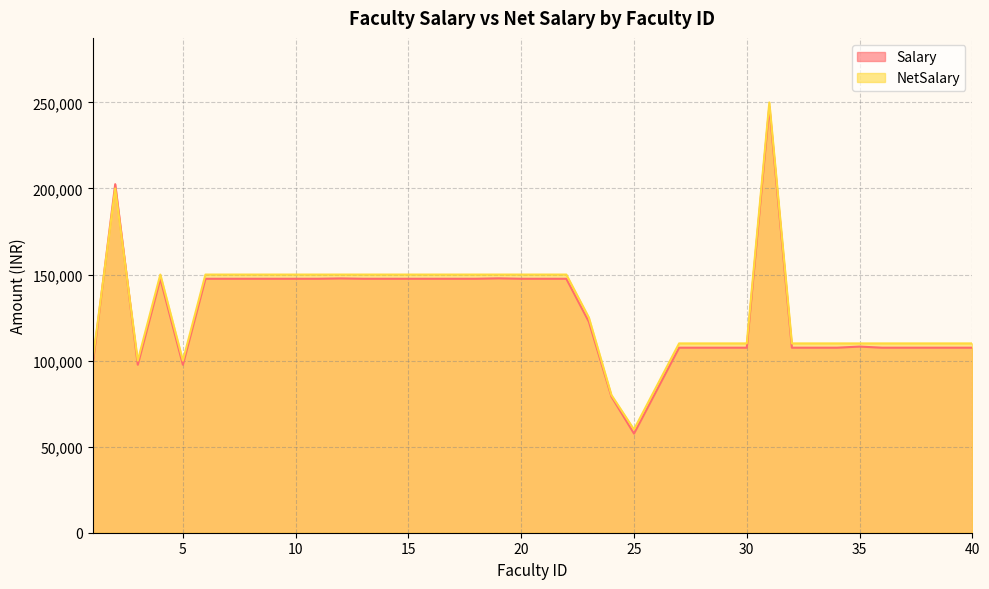

Which series has the largest range (max minus min)?

NetSalary